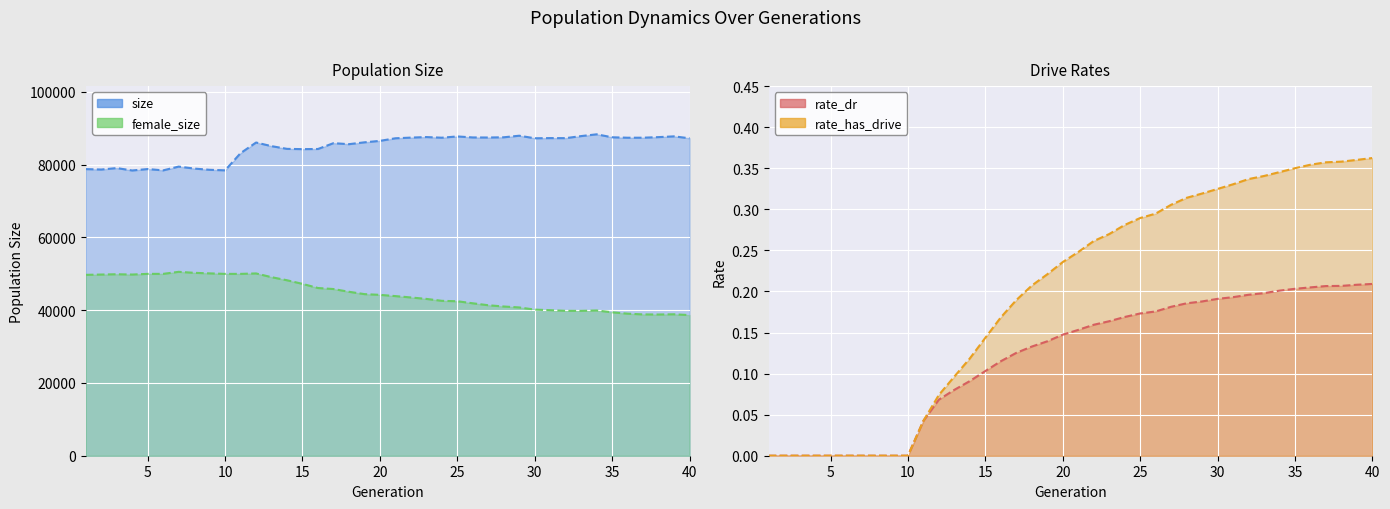

Rank the series at 20 from lowest to highest value.

rate_dr, rate_has_drive, female_size, size